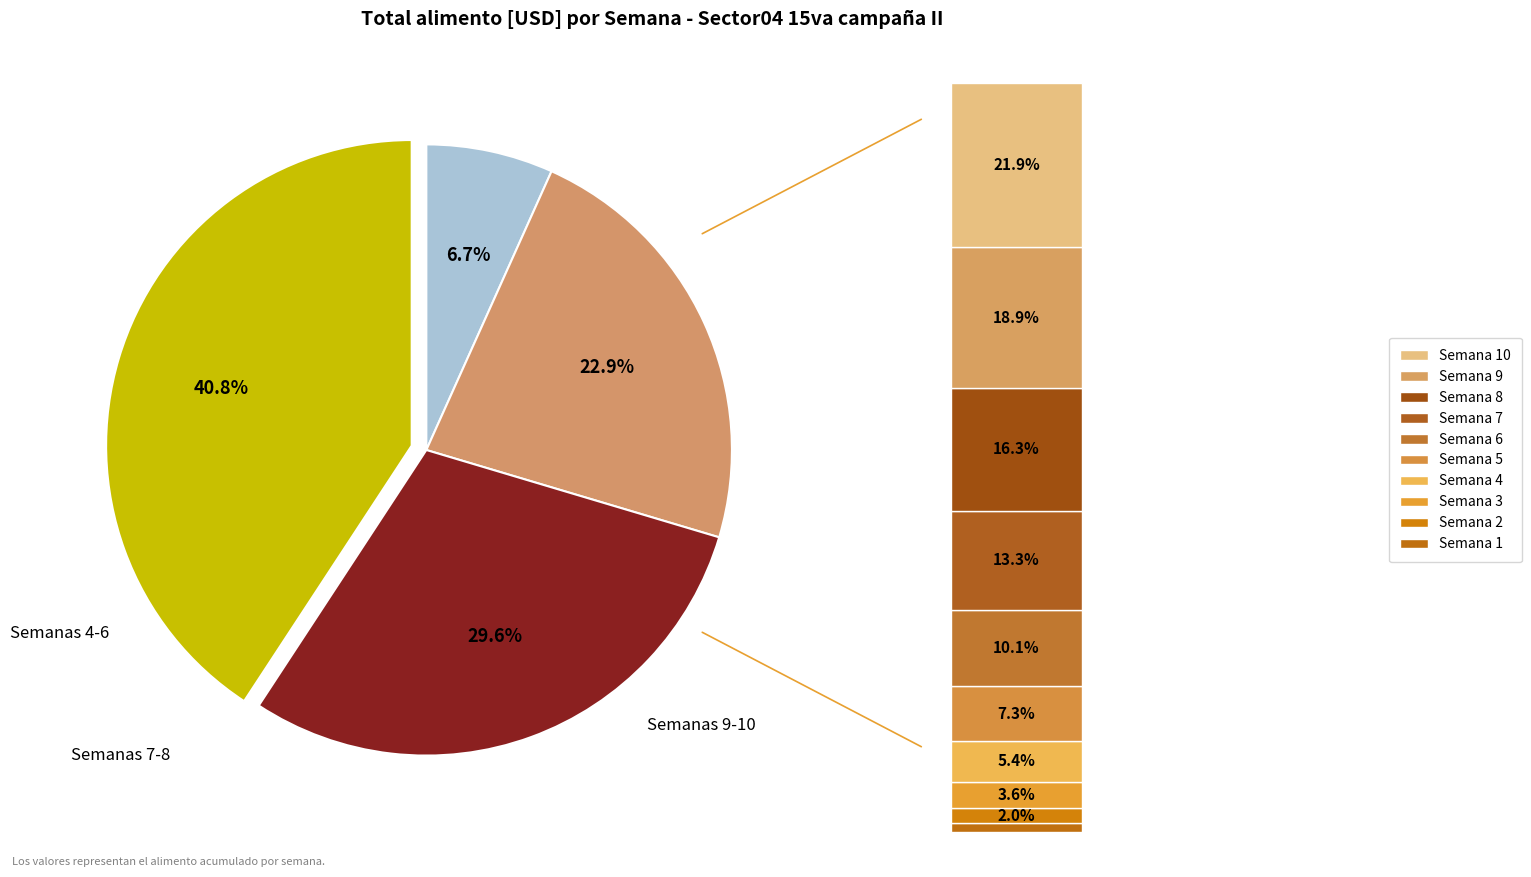

What is the change in value from Semana 3 to Semana 4?

+348.2